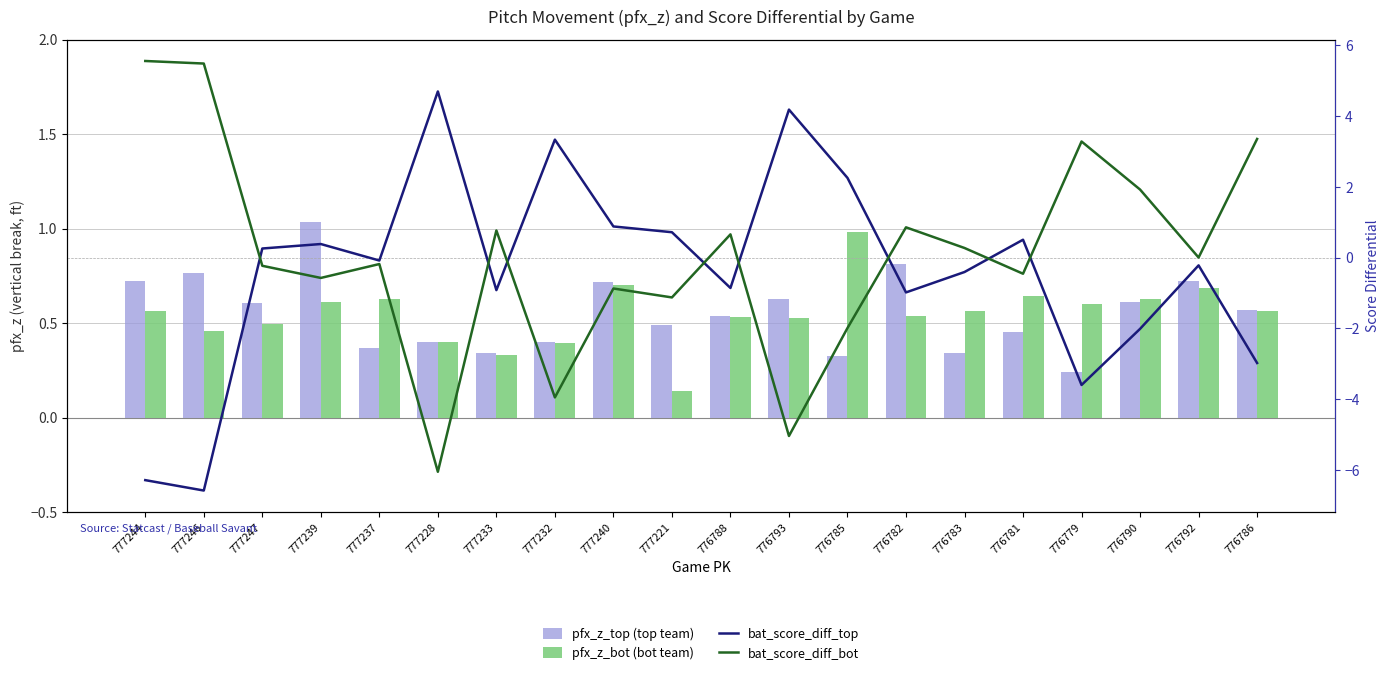

What is the total value across all series at 777240?

1.4